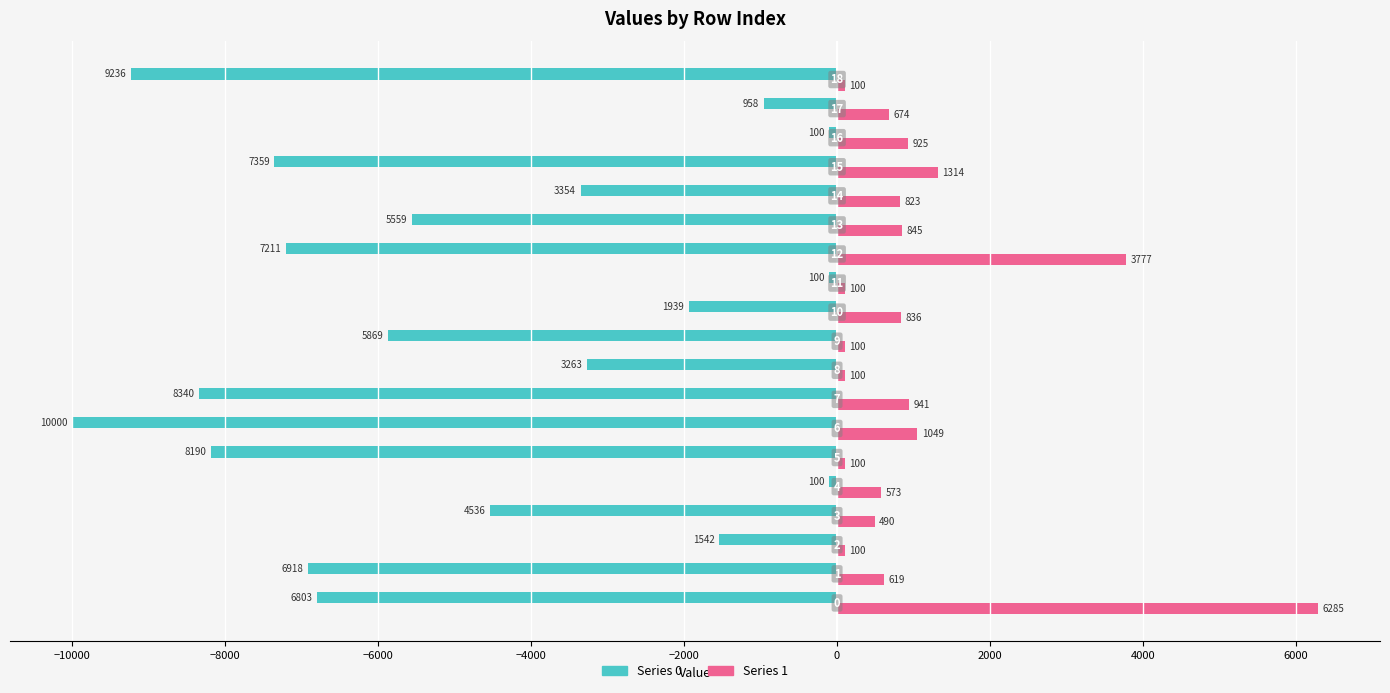

What is the greatest value displayed?

6285.0